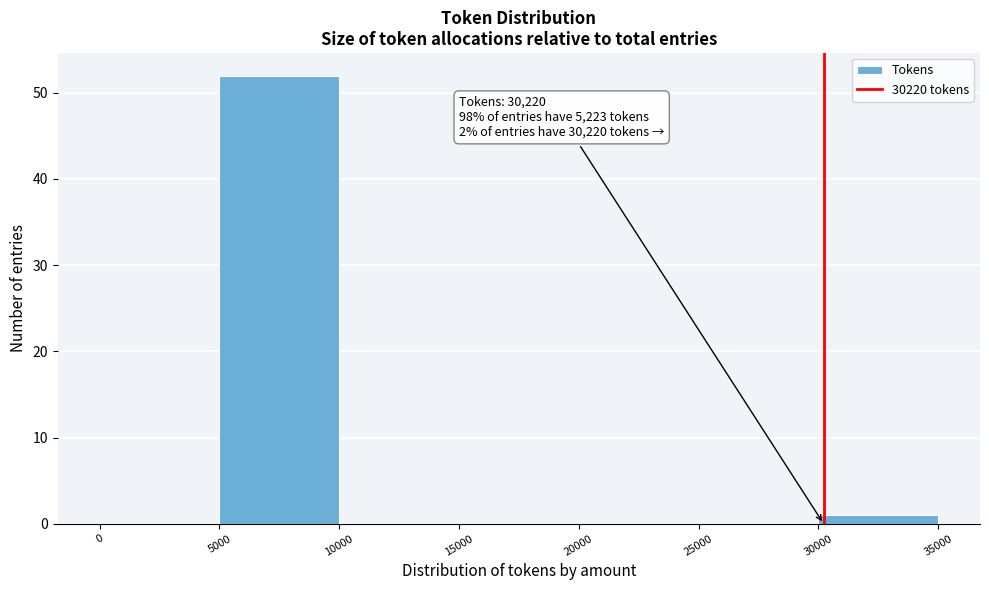

Which range on the x-axis has the tallest bar?

5000 to 10000